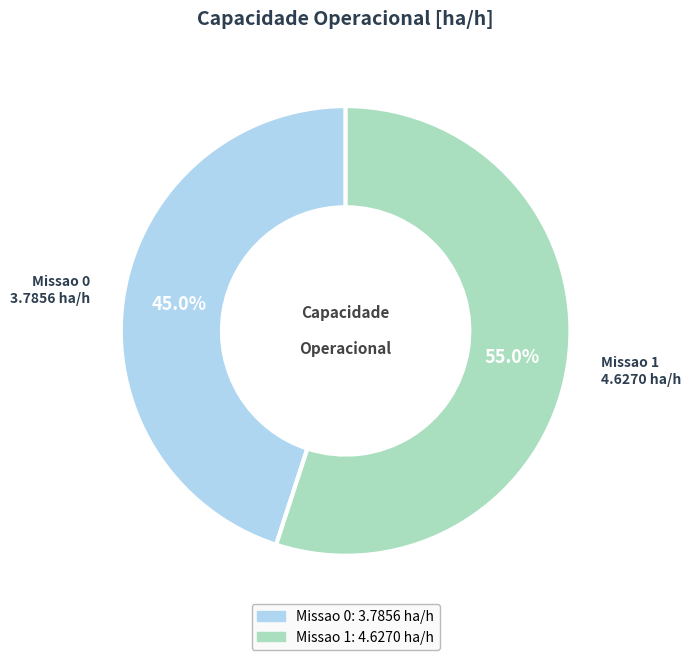

What is the largest slice in the pie chart?

Missao 1